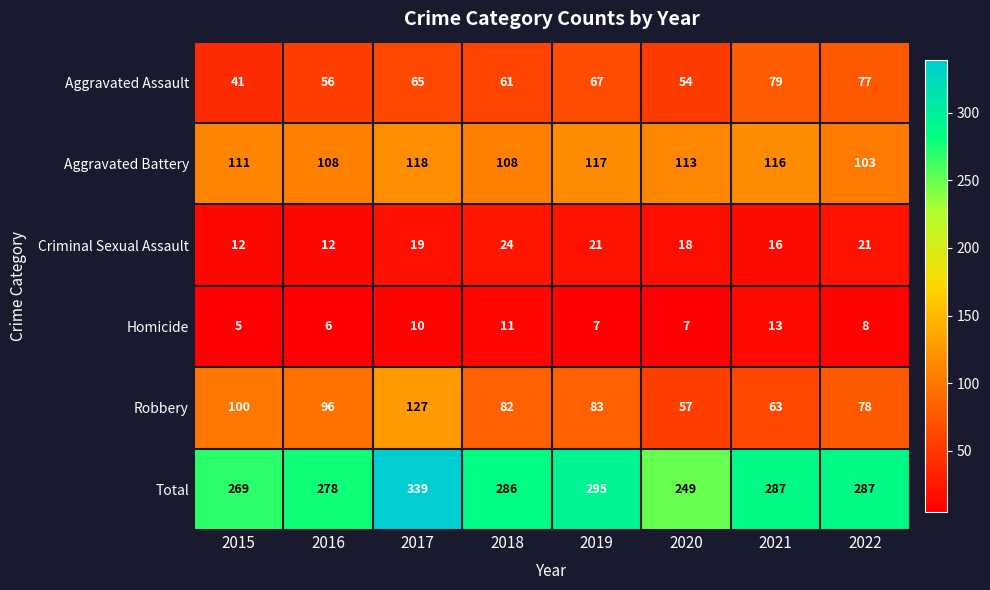

Rank the series by their maximum value, from highest to lowest.

Total, Robbery, Aggravated Battery, Aggravated Assault, Criminal Sexual Assault, Homicide